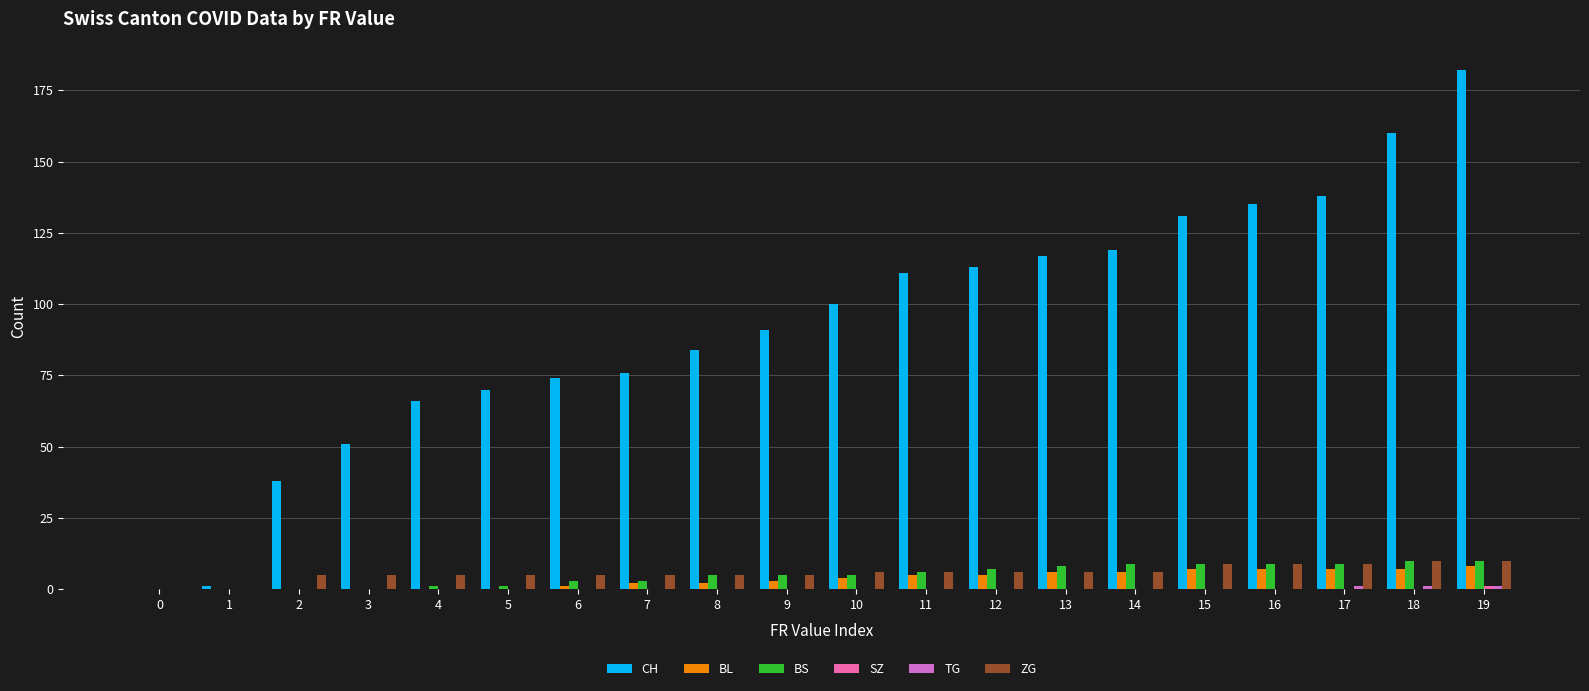

What is the greatest value displayed?

182